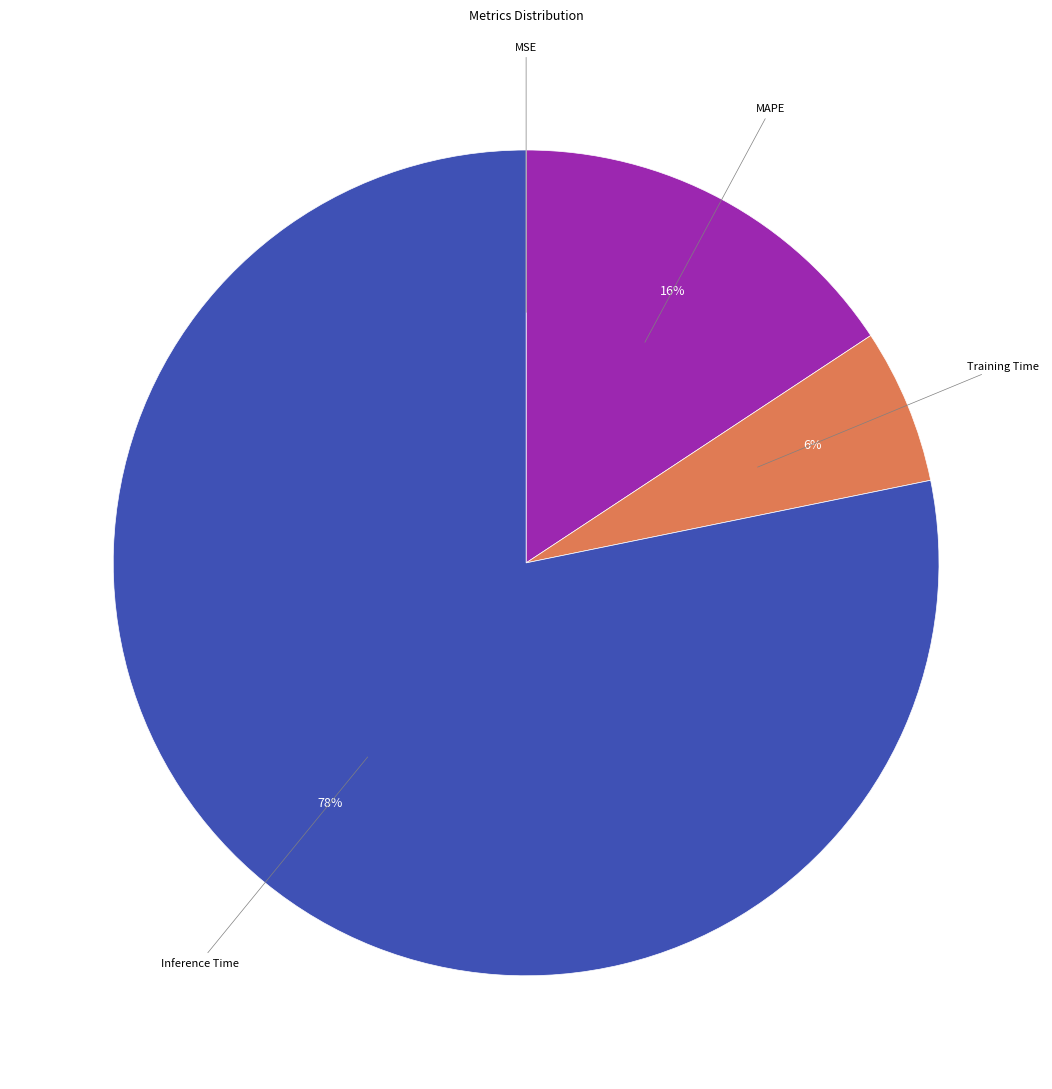

To the nearest percent, what is the difference between the largest and smallest slice percentages?

78%